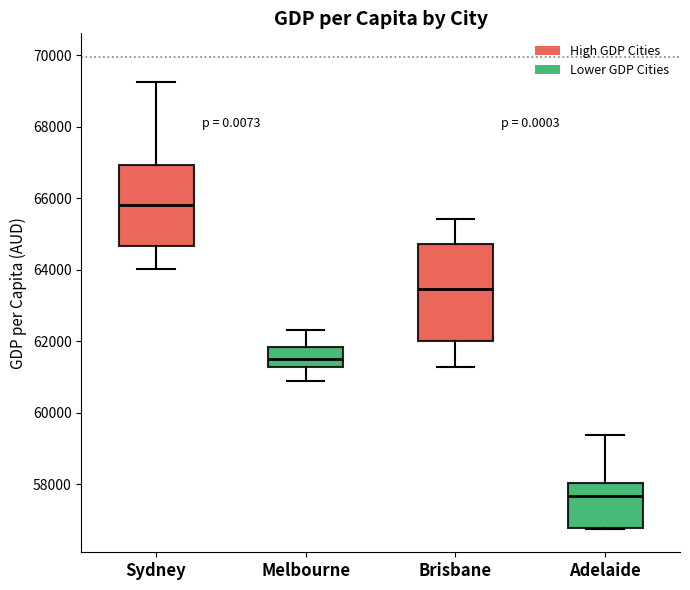

Reading left to right, transcribe this box plot: for each box, give where its median line is, the range the box spans, and where its two whiskers end, as read against the y-axis. The values are not printed on the chart, so give them approximately, as read against the axis.

Sydney: median 65800, box 64600 to 67000, whiskers 64000 to 69200
Melbourne: median 61600, box 61200 to 61800, whiskers 60800 to 62400
Brisbane: median 63400, box 62000 to 64800, whiskers 61200 to 65400
Adelaide: median 57600, box 56800 to 58000, whiskers 56800 to 59400